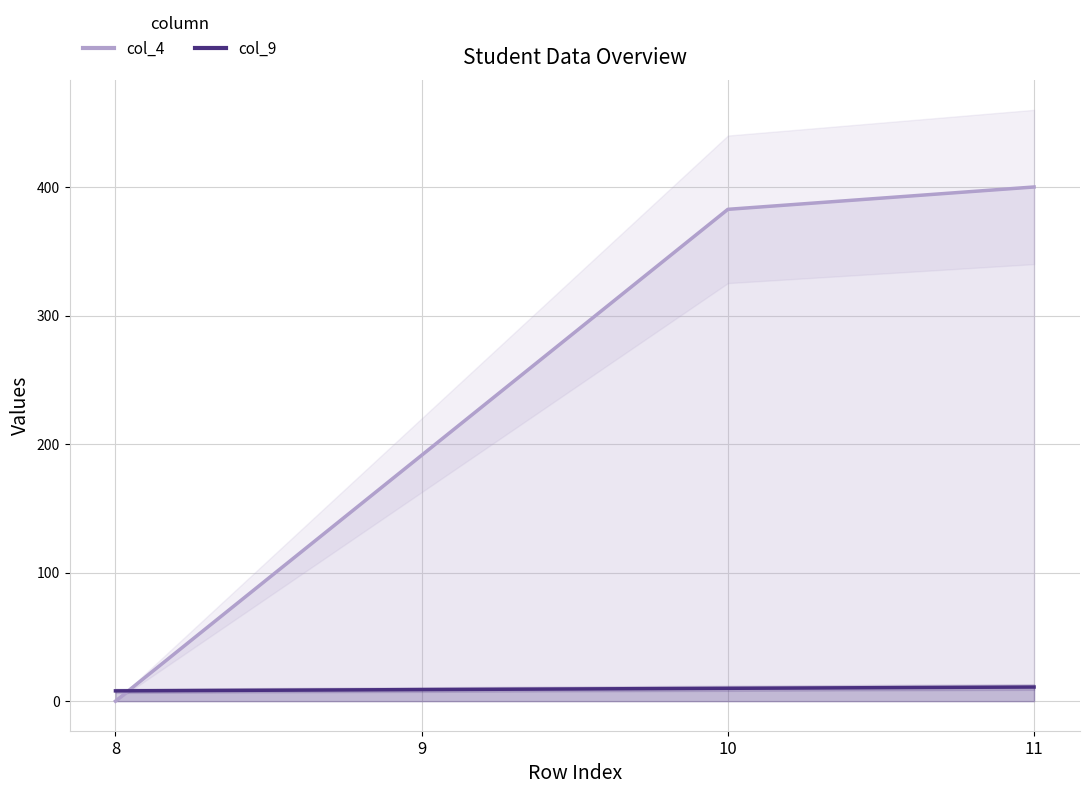

At which label is col_9 closest to 9?

9